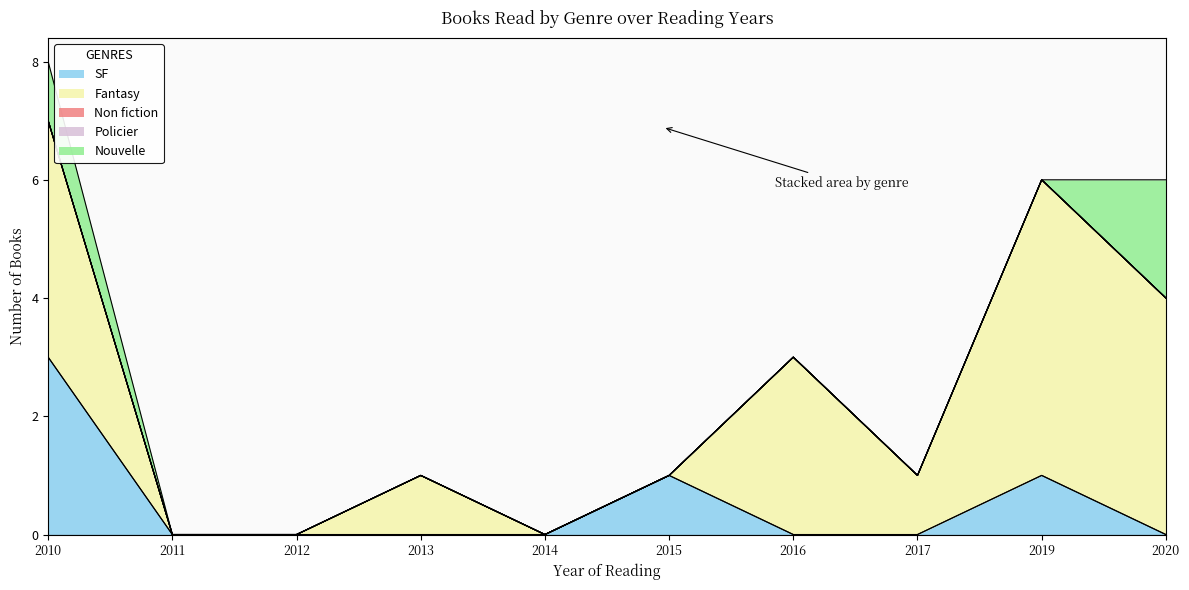

Does the chart display data point markers on the line(s)?

No